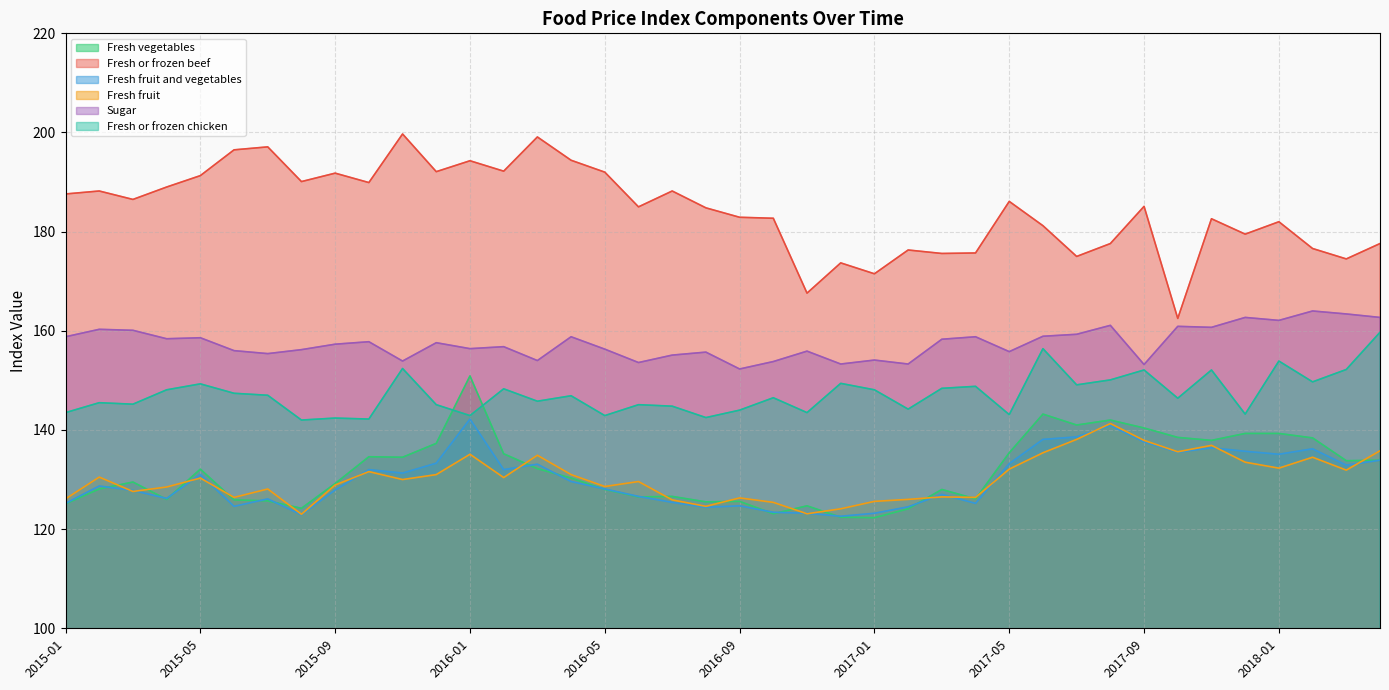

What is the sum of all Fresh vegetables values?

5266.8